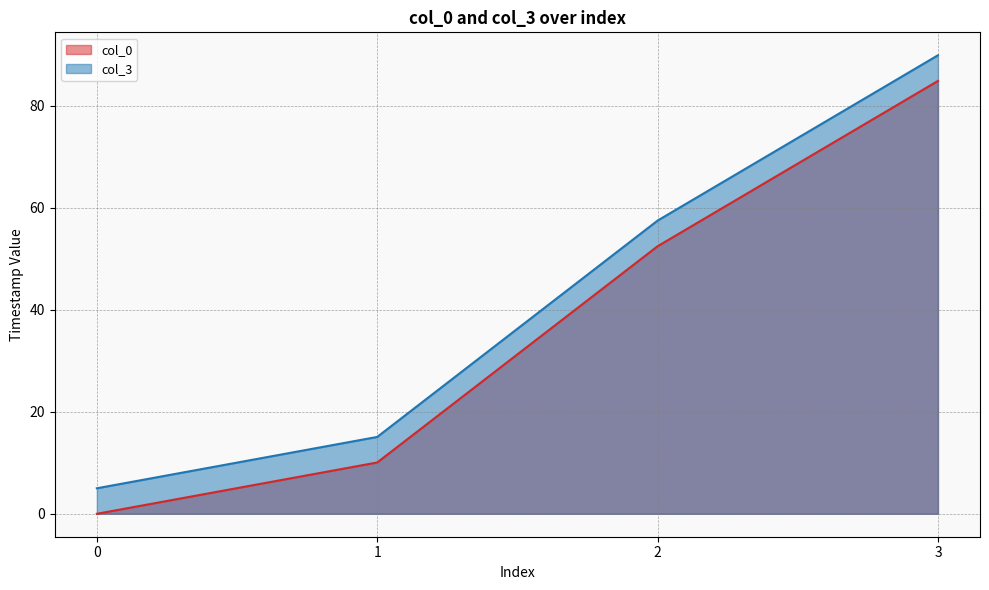

True or false: col_0 has more than 2 points higher than both neighbors.

False